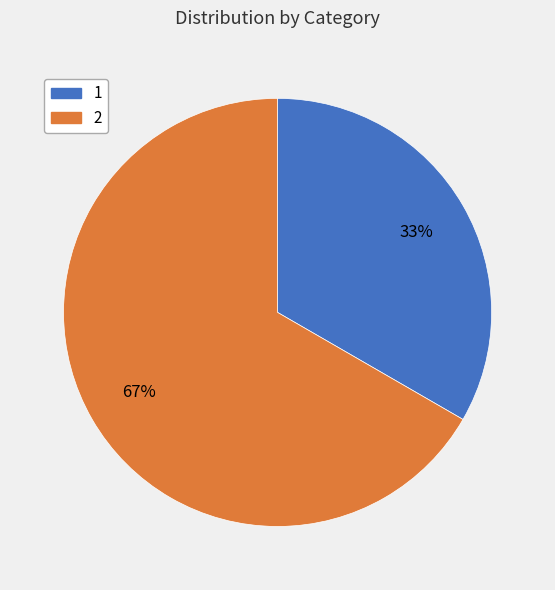

Is there a majority slice in this chart?

Yes